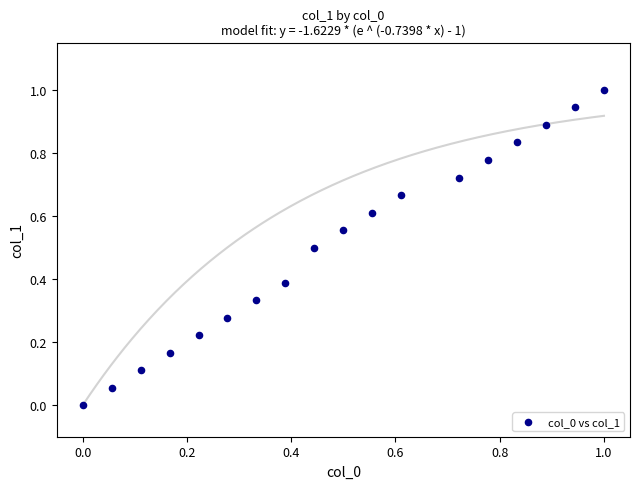

What is the range of Y values (max minus min)?

1.0